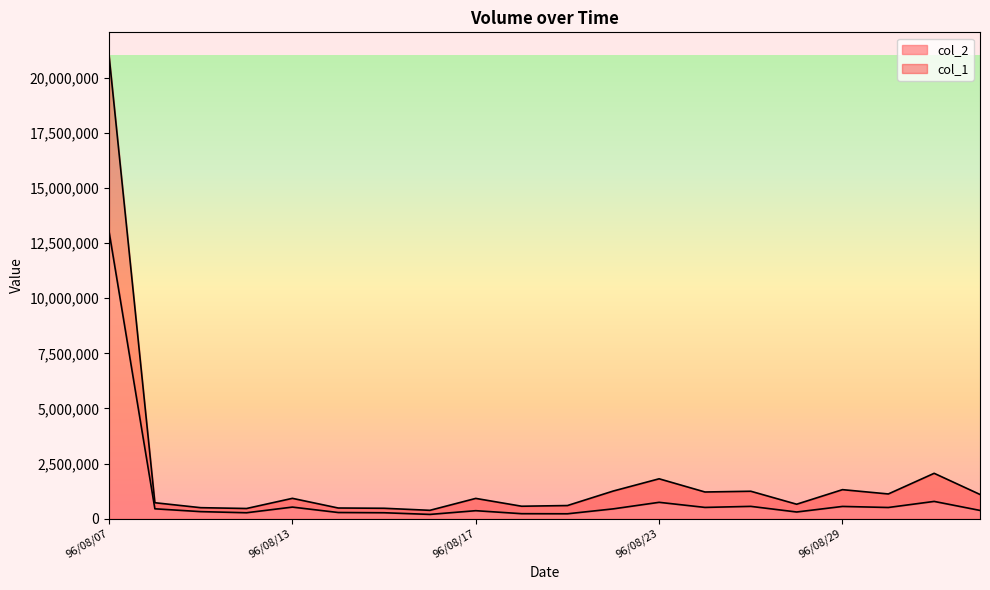

What is the sum of all col_2 values?

20894290